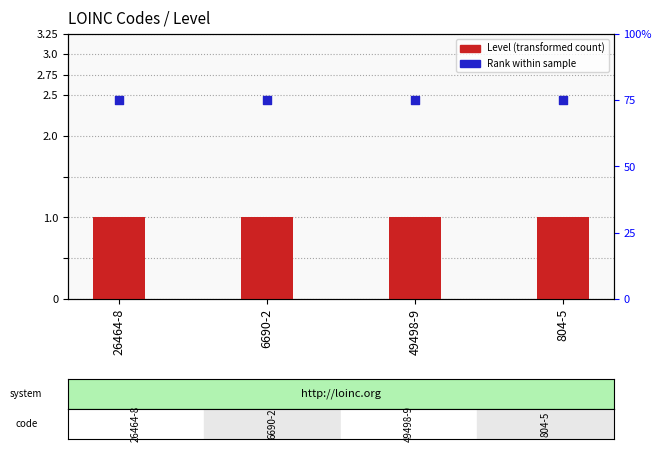

Which series contains the lowest Y value?

Abstract/Inactive rank